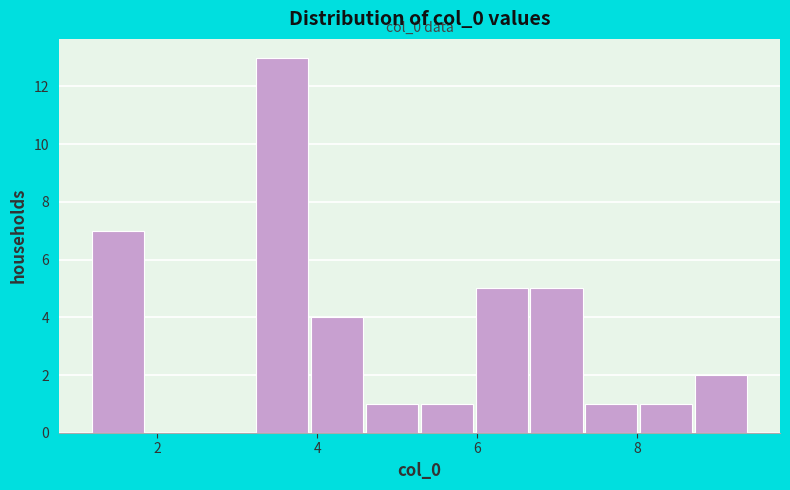

Around what value on the x-axis is the tallest bar? Give the approximate position of its centre, as read against the axis.

3.6